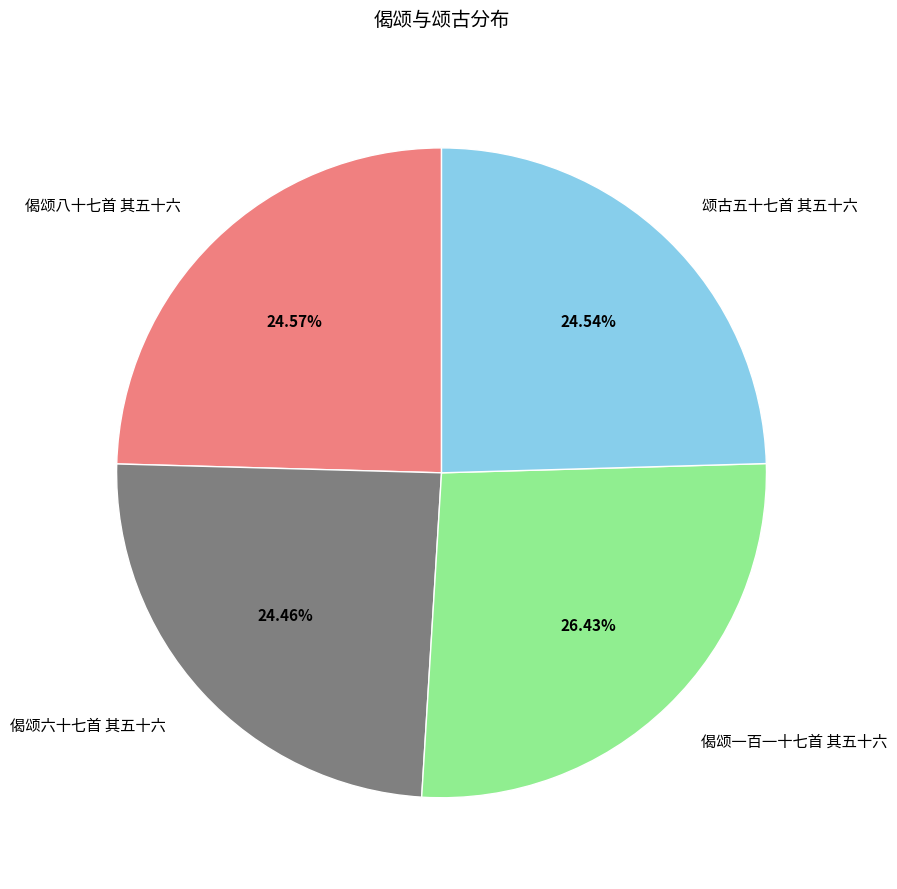

Do 偈颂六十七首 其五十六 and 偈颂八十七首 其五十六 together represent more than half of the pie?

No